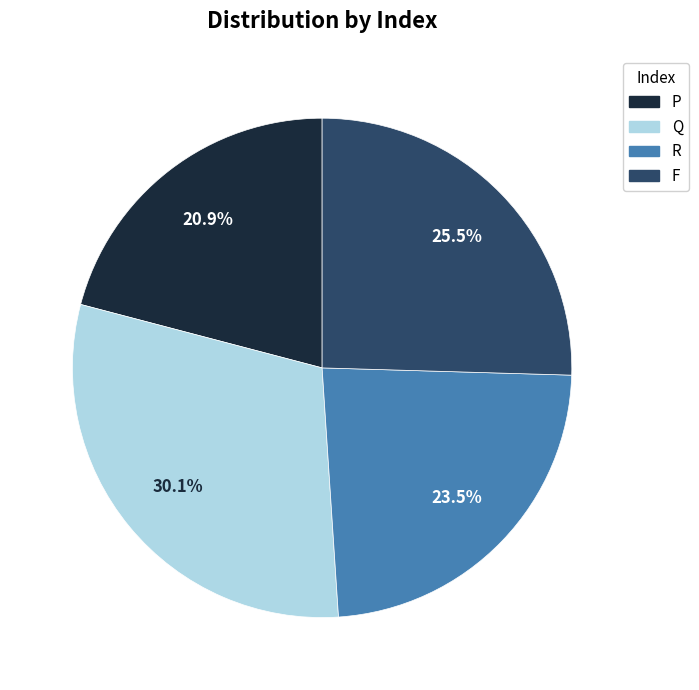

Is R the majority of the pie?

No